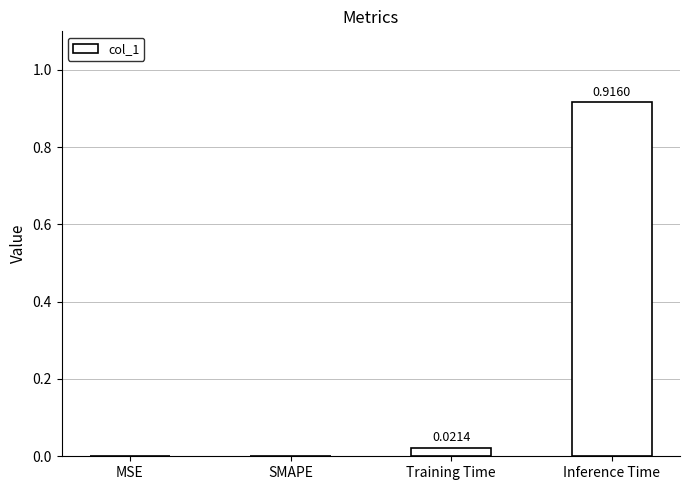

Count the number of data series in this chart.

1